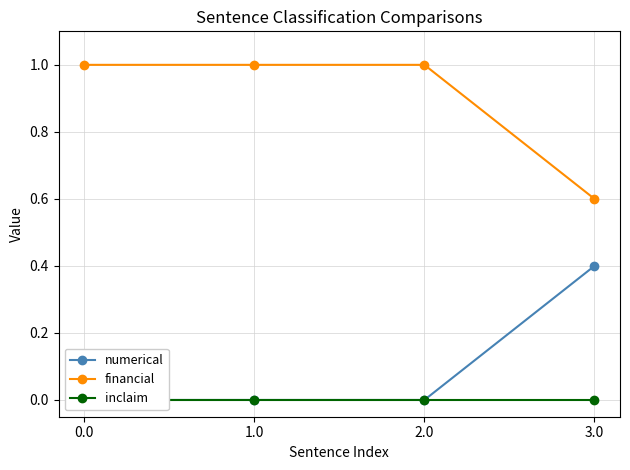

What position from the left is 1.0?

2